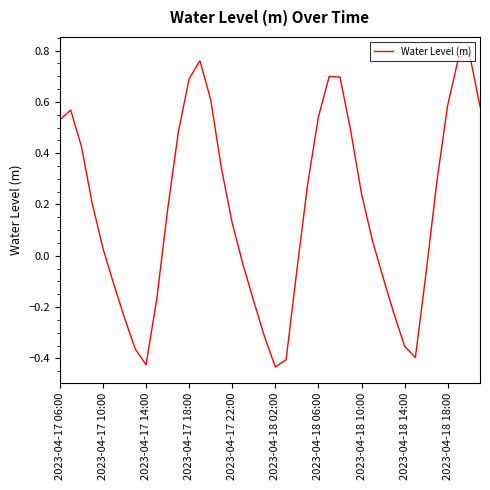

What is the difference between the maximum and minimum values?

1.2